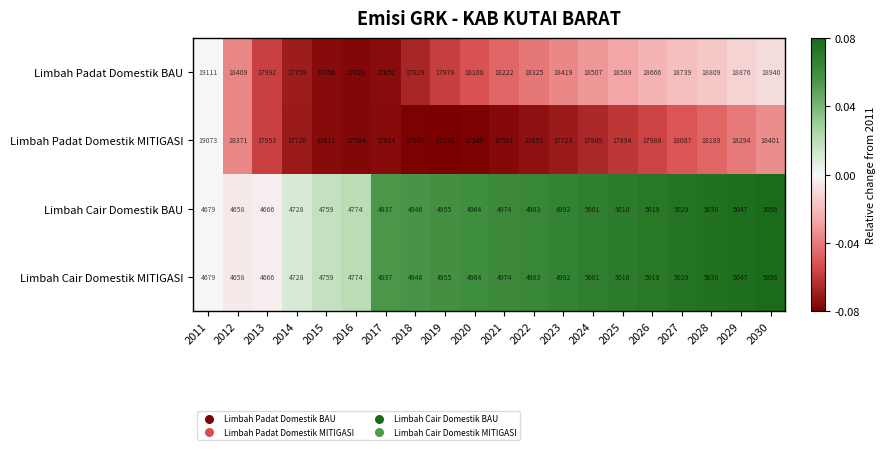

What is the greatest value displayed?

19111